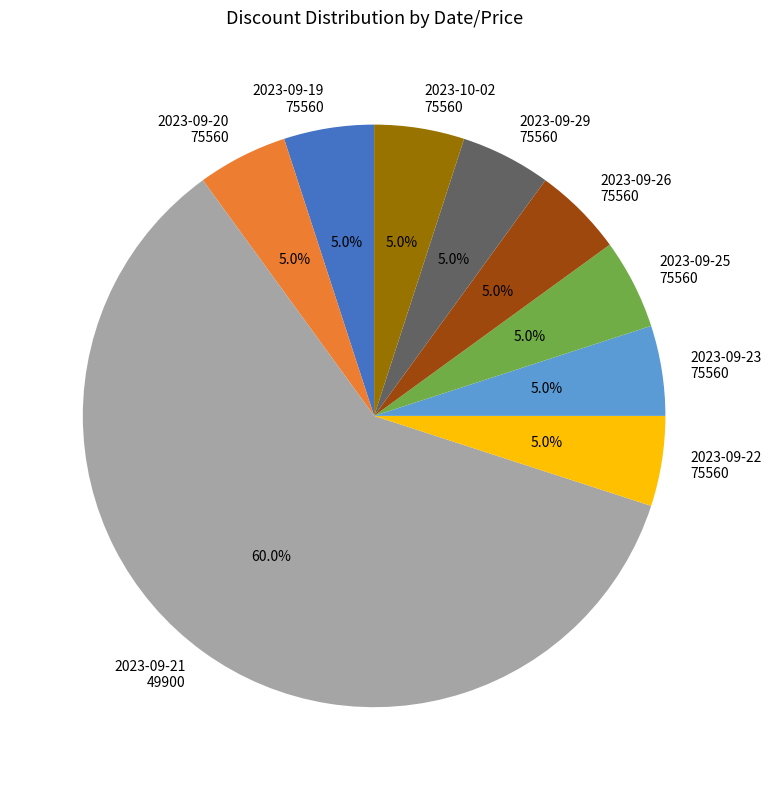

Does any single category account for the majority?

Yes